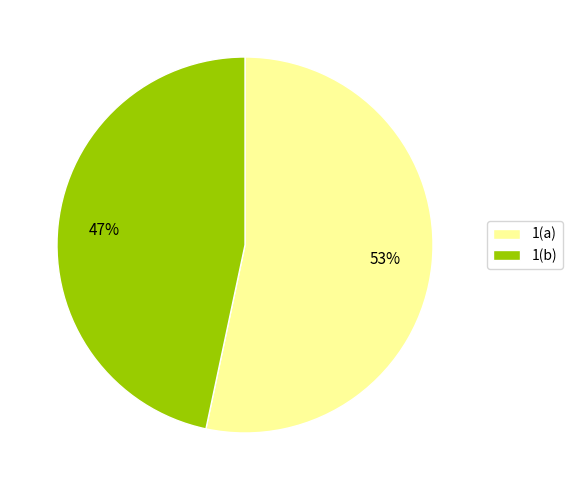

Which category accounts for the majority?

1(a)